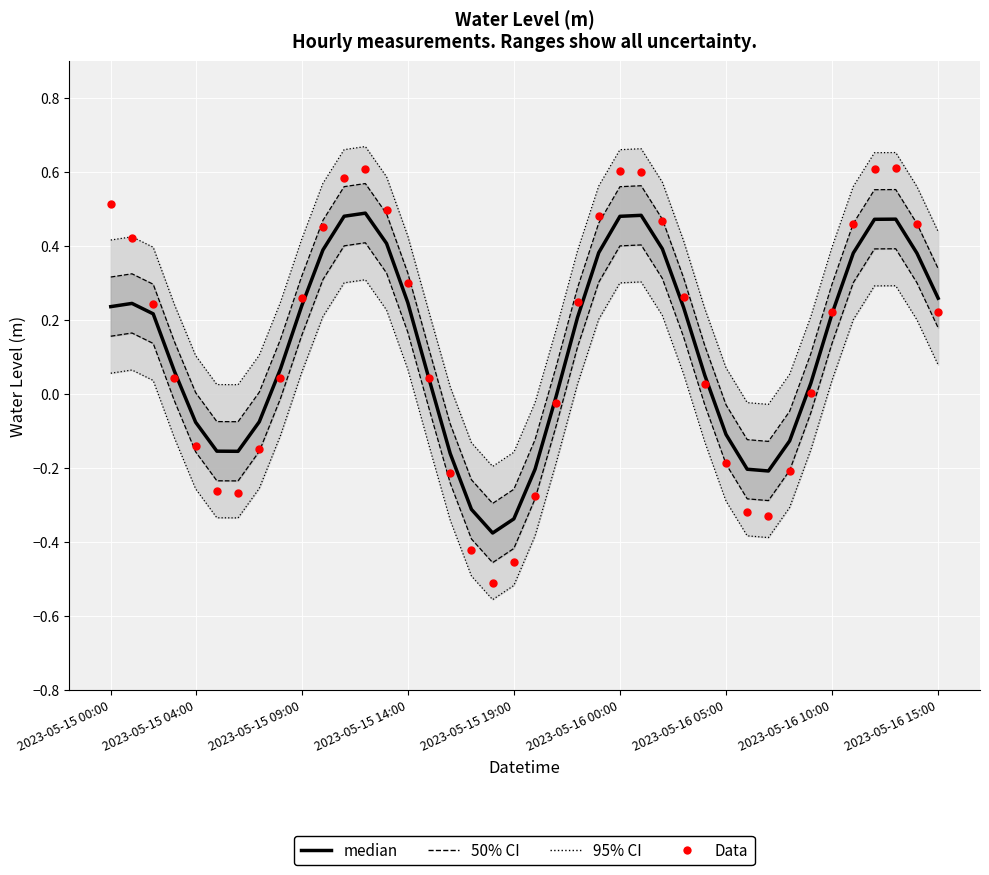

Where does the Data series first go above 0?

2023-05-15 00:00